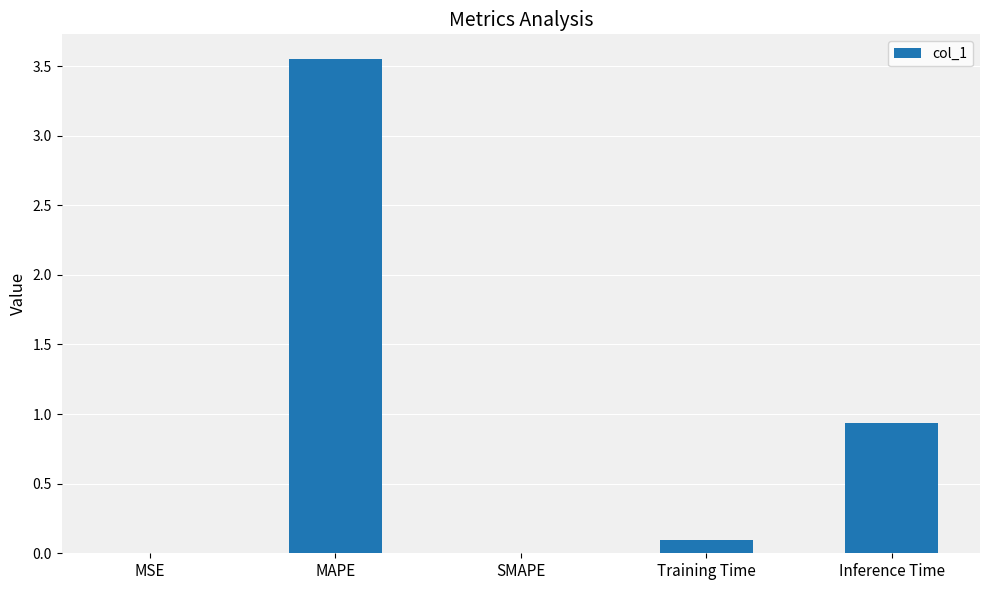

How many distinct data groups are displayed?

1